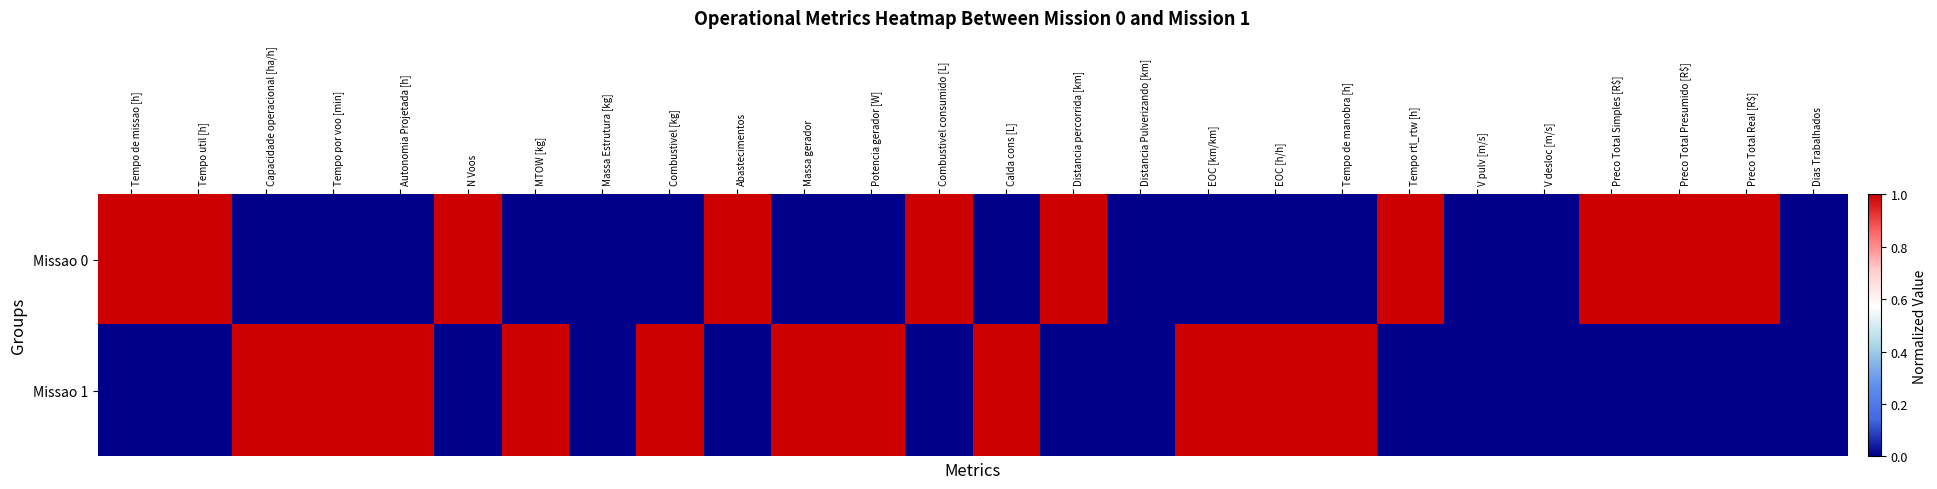

What is the spread (max minus min) of values at Preco Total Simples [R$]?

1